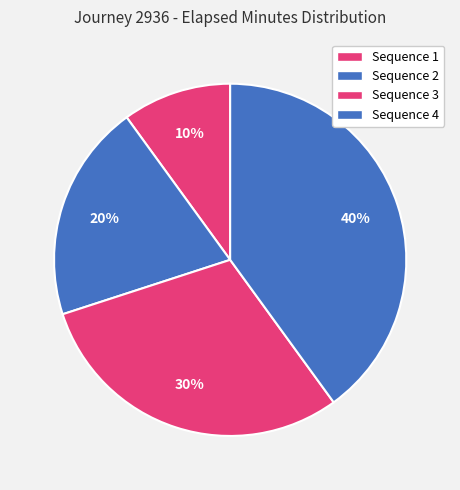

Rank the categories by value from lowest to highest.

Sequence 1, Sequence 2, Sequence 3, Sequence 4